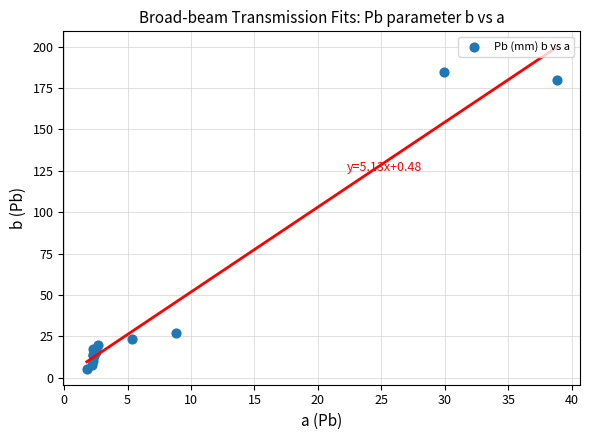

What Y value in the scatter plot is closest to 94?

27.3